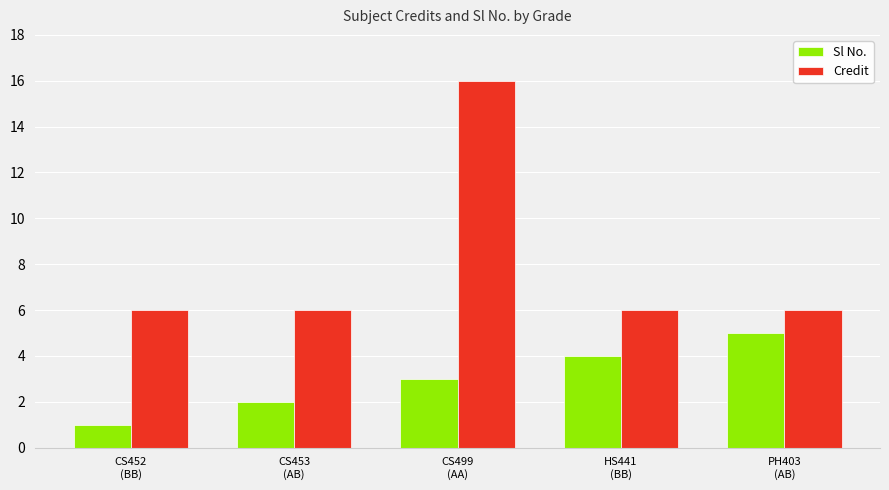

Reading right to left, transcribe all the data shown in this chart.

Sl No.: PH403
(AB)=5	HS441
(BB)=4	CS499
(AA)=3	CS453
(AB)=2	CS452
(BB)=1
Credit: PH403
(AB)=6	HS441
(BB)=6	CS499
(AA)=16	CS453
(AB)=6	CS452
(BB)=6